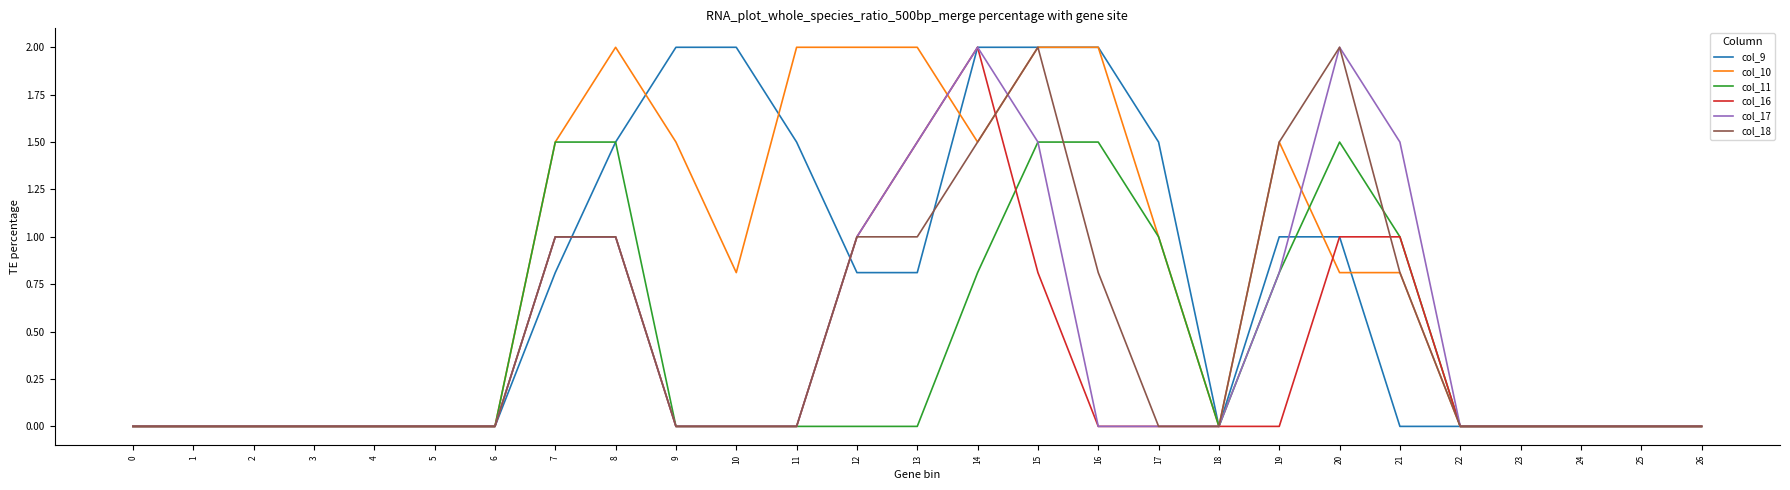

How many series are shown in this chart?

6